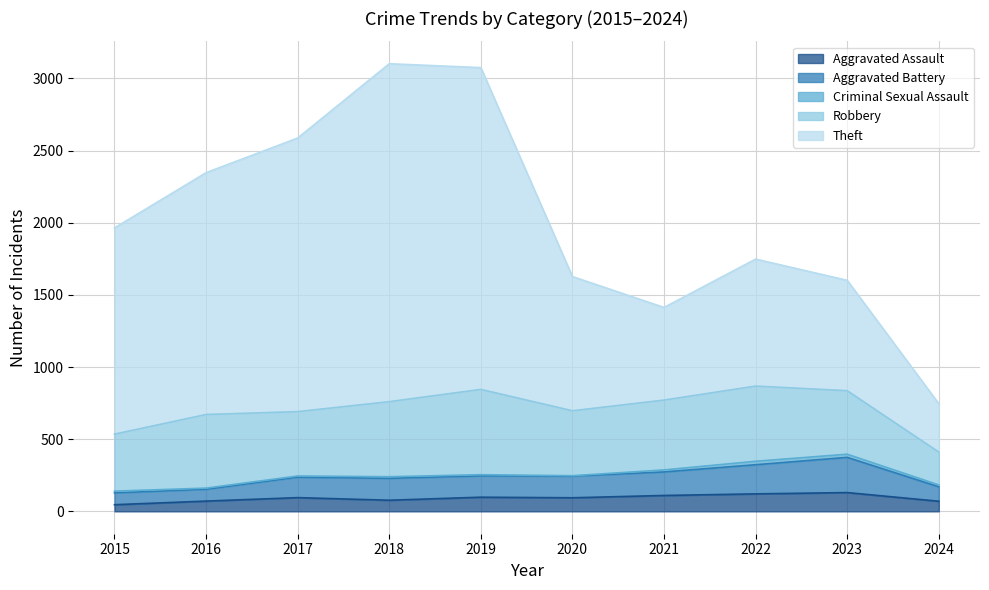

The Aggravated Battery series shows 132 at 2018. True or false?

False